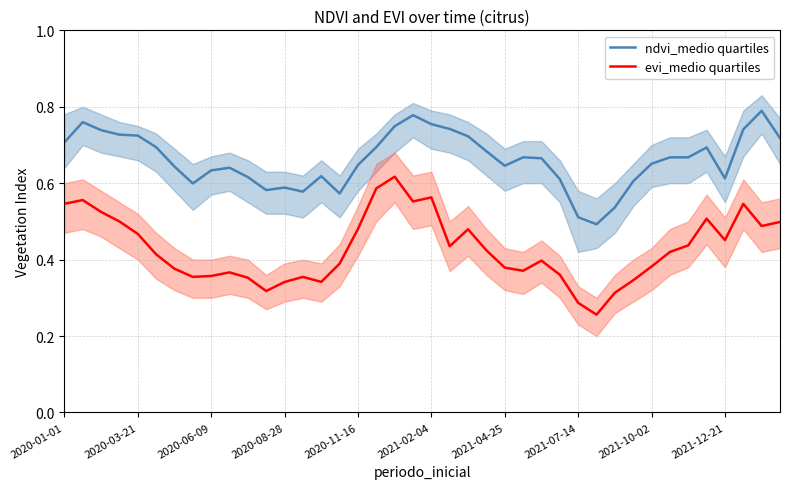

At 23, list the series in order from largest to smallest.

ndvi_medio quartiles, evi_medio quartiles